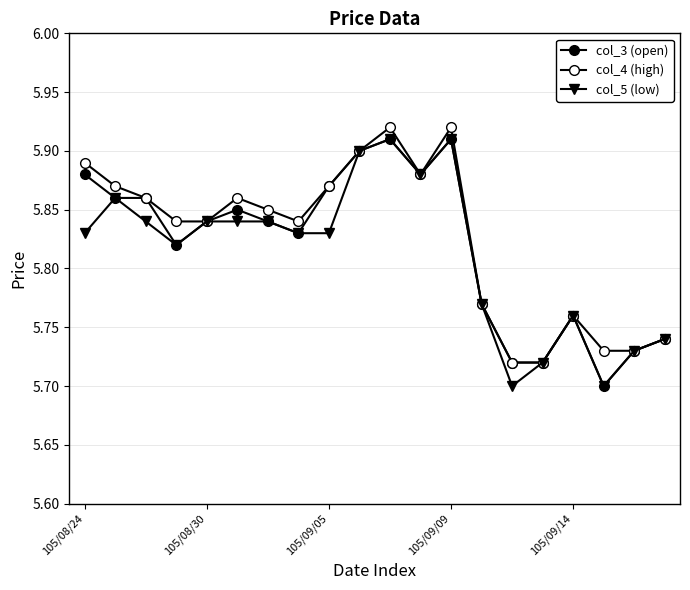

How many series are shown in this chart?

3